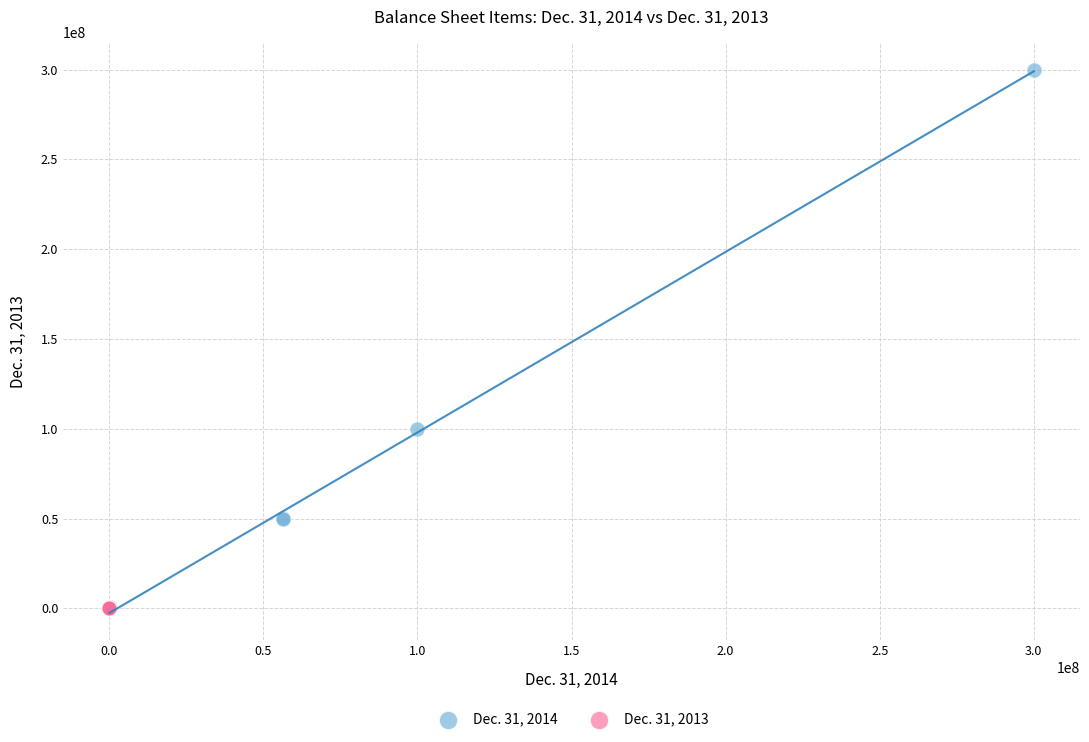

Which series reaches the maximum Y coordinate?

Dec. 31, 2014